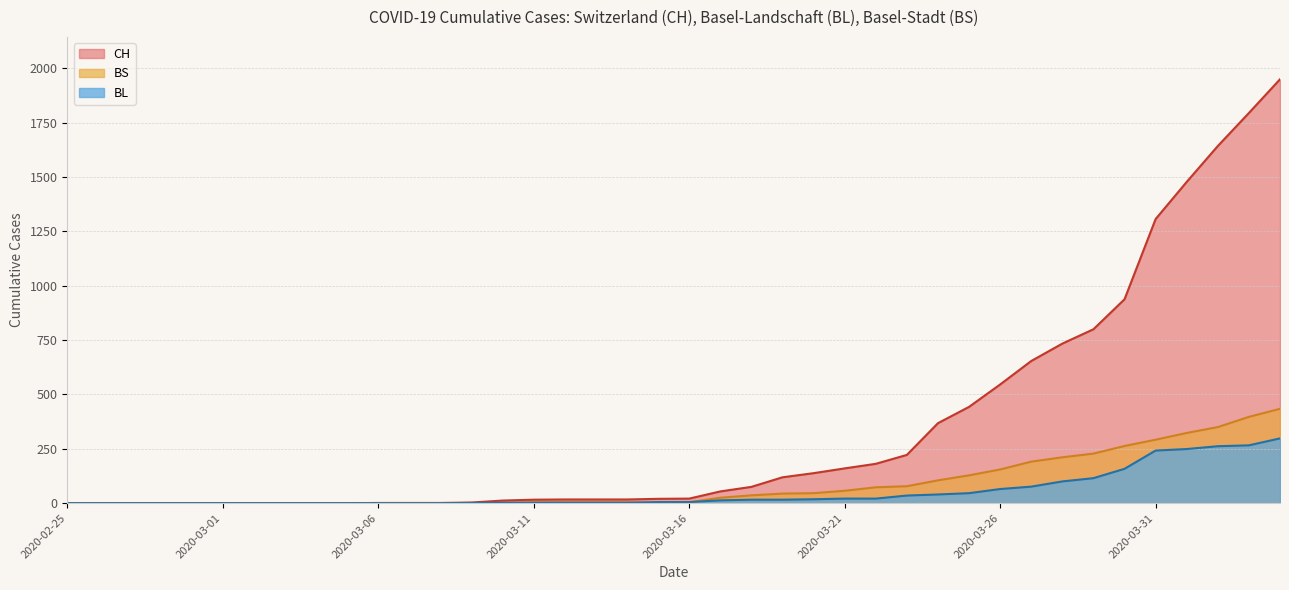

The BS series shows 263 at 2020-03-30. True or false?

True